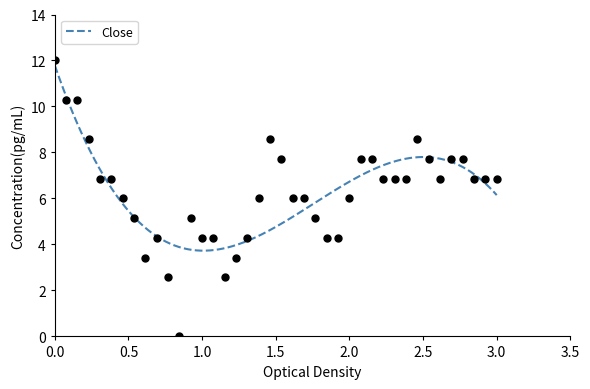

What is the lowest value of the Close series?

3.7